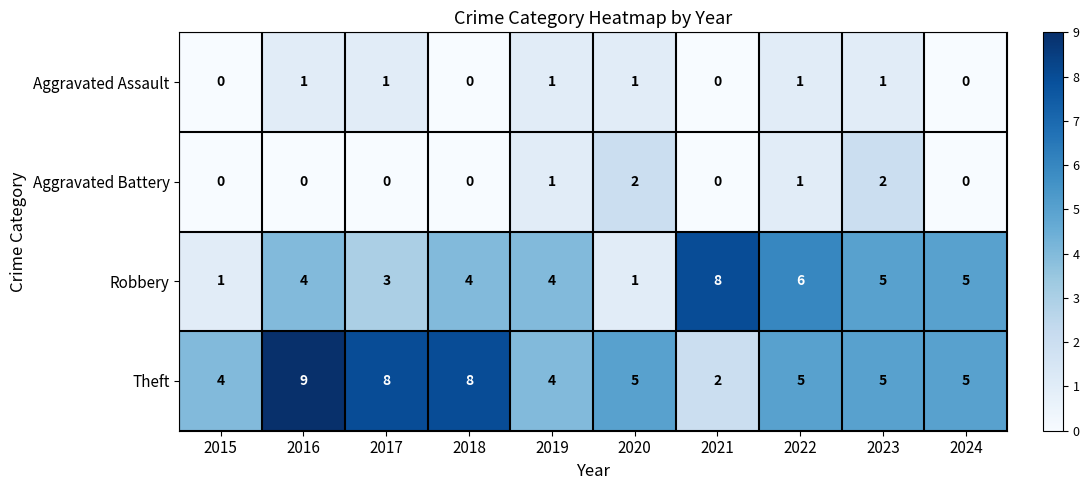

At which category does the chart reach its peak across all series?

2016